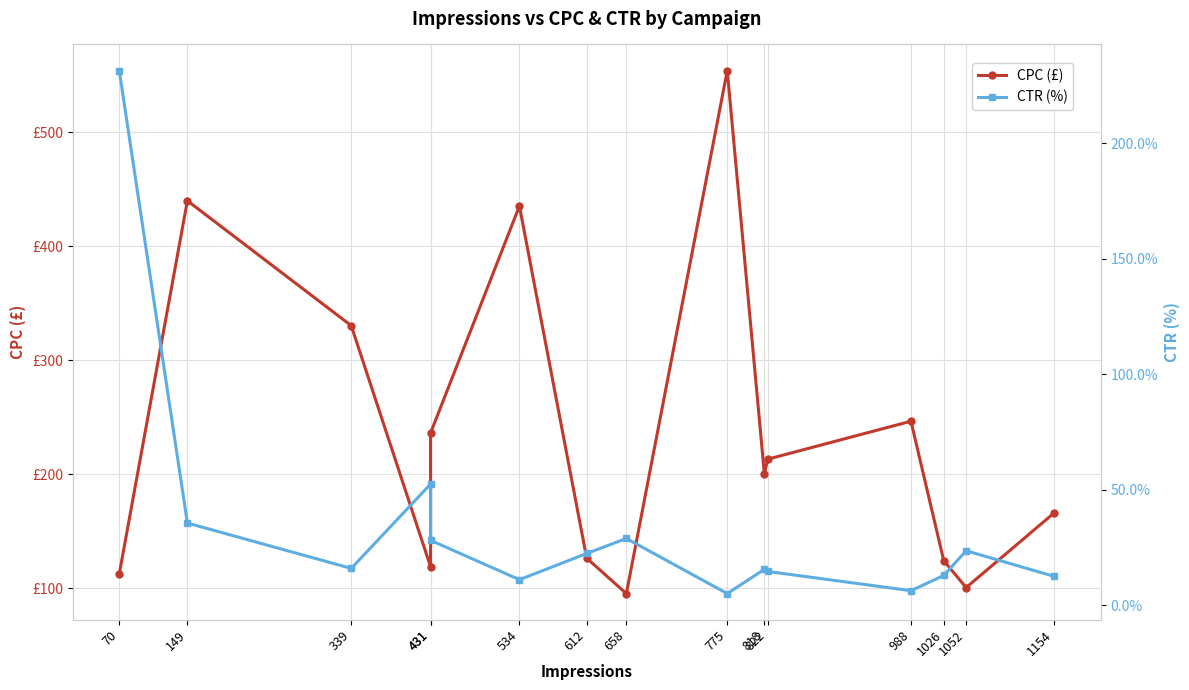

List the series in order of their overall mean, highest first.

CPC (£), CTR (%)